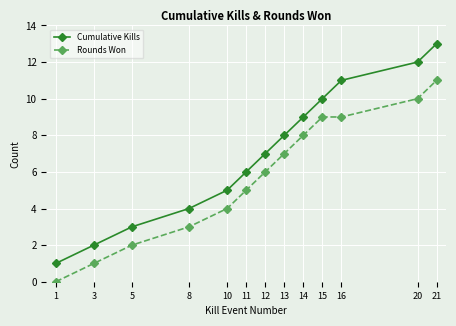

Rank the series by their average value, from lowest to highest.

Rounds Won, Cumulative Kills